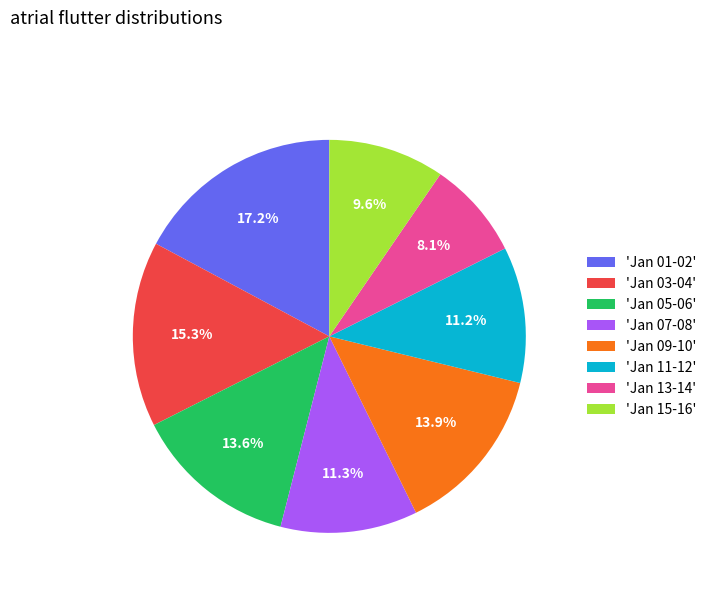

How many segments does this pie chart have?

8